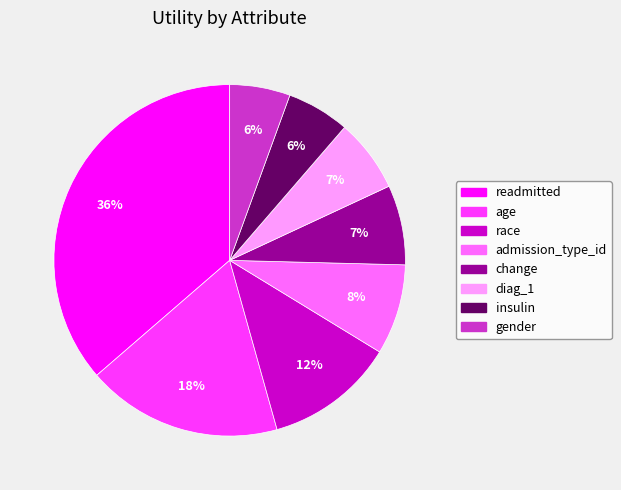

Combined, do age and diag_1 account for over 50%?

No